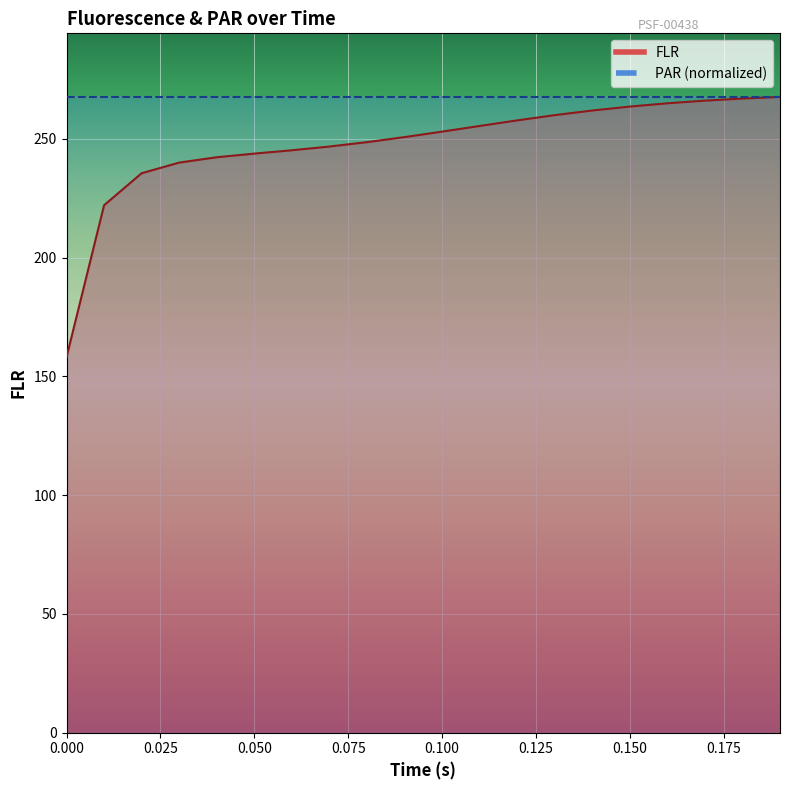

What is the value of the 10th point from the left?

250.7